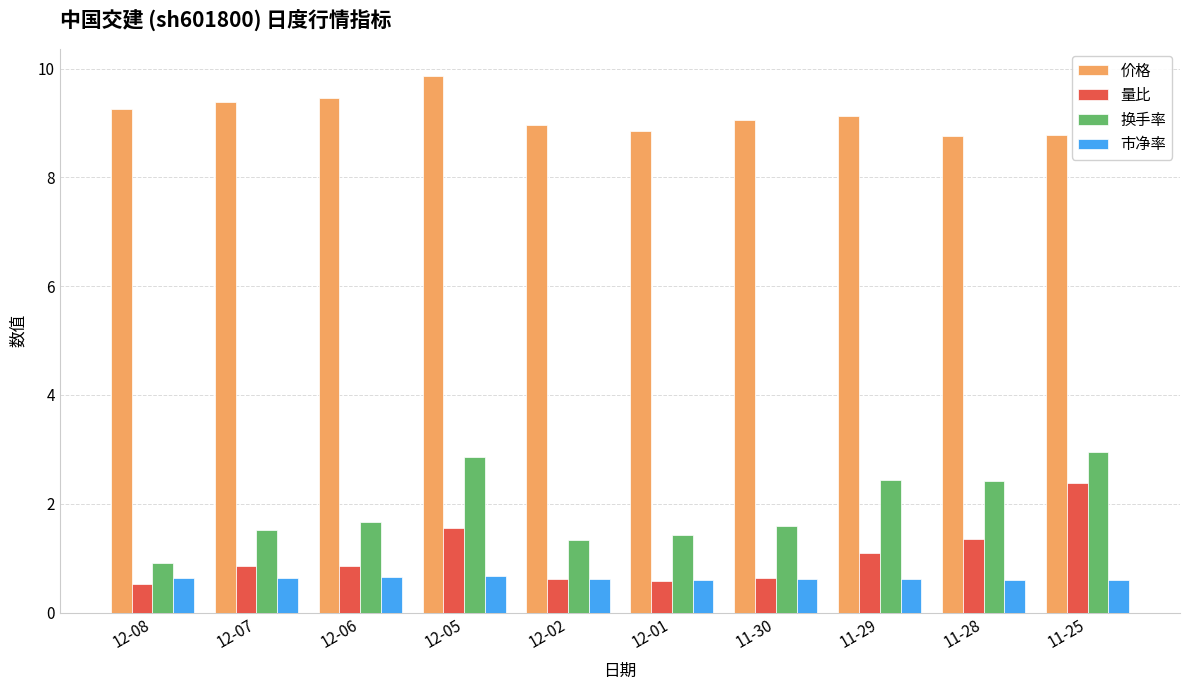

Which category has the highest value in the 价格 series?

12-05